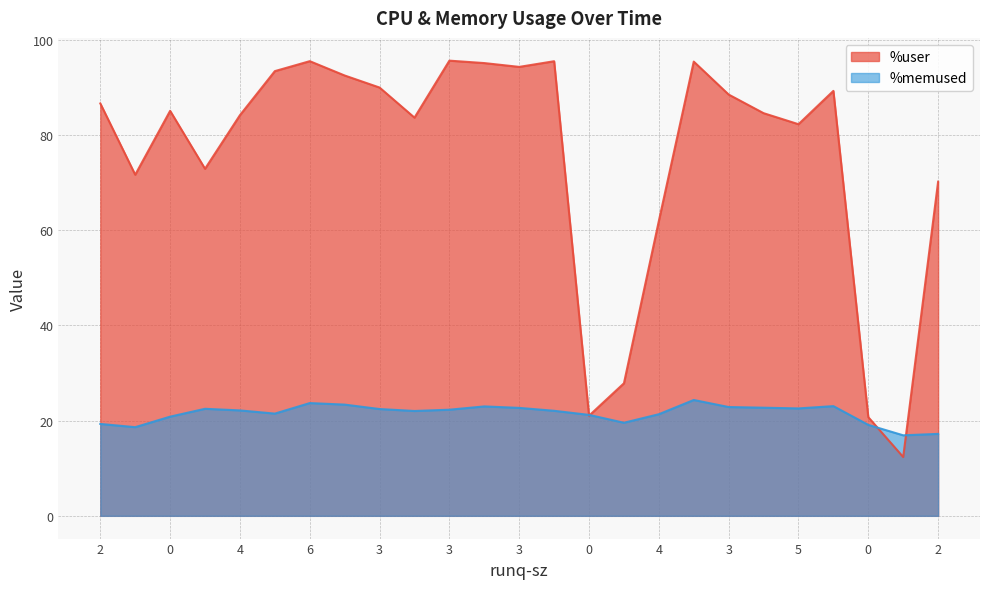

What is the label of the 13th point from the left?

3